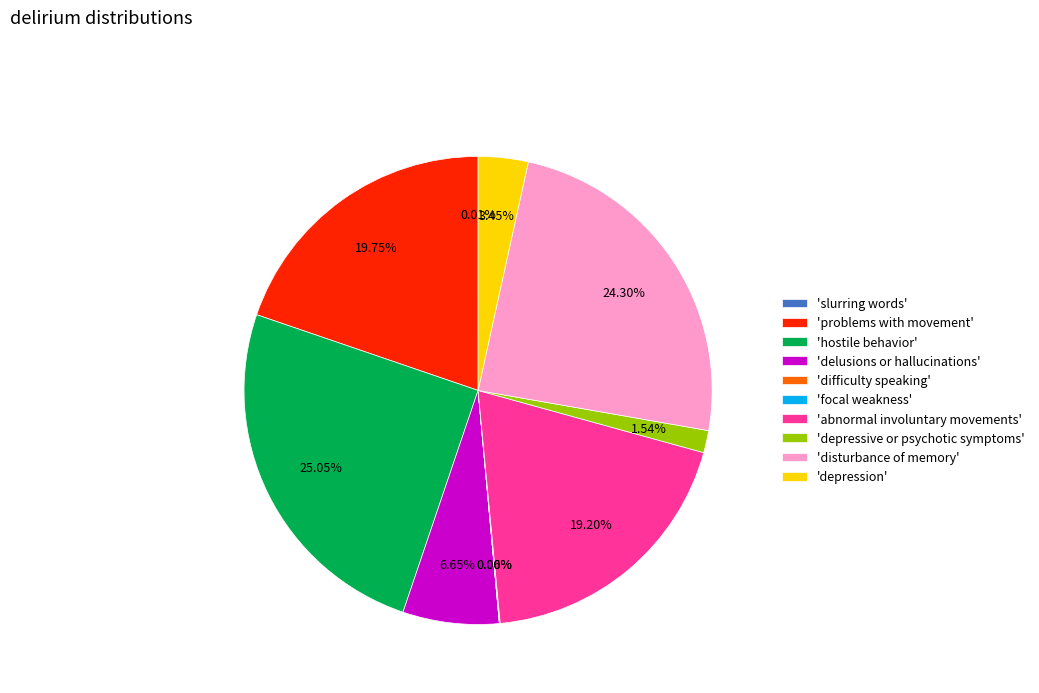

To the nearest percent, what is the average slice percentage?

10%